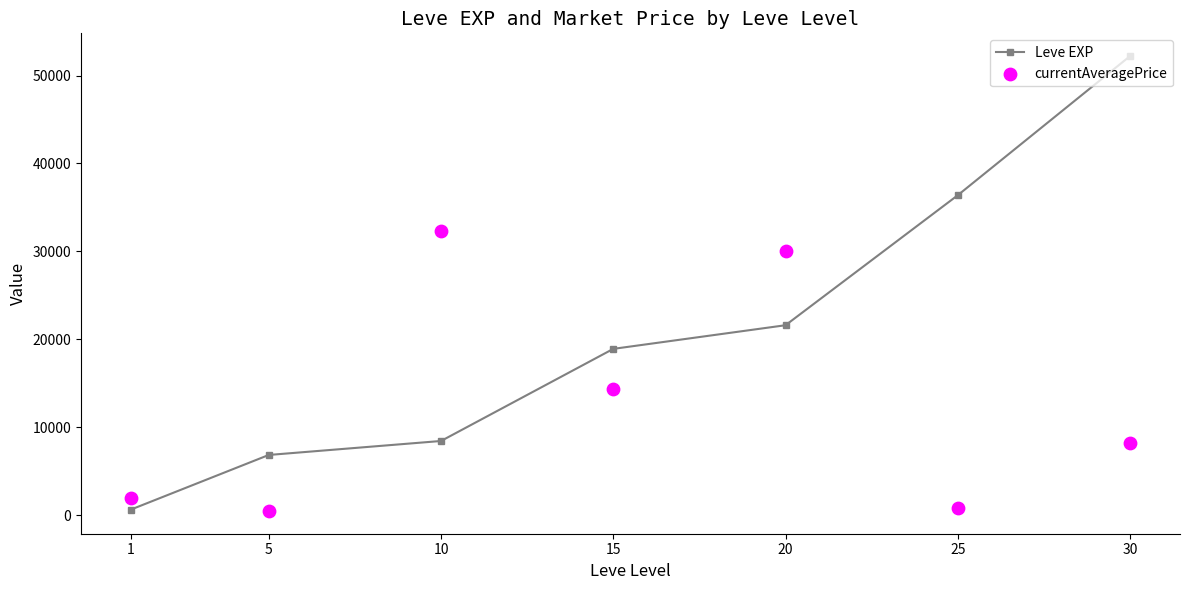

Is the value of currentAveragePrice at 25 greater than the value of Leve EXP at 15?

No